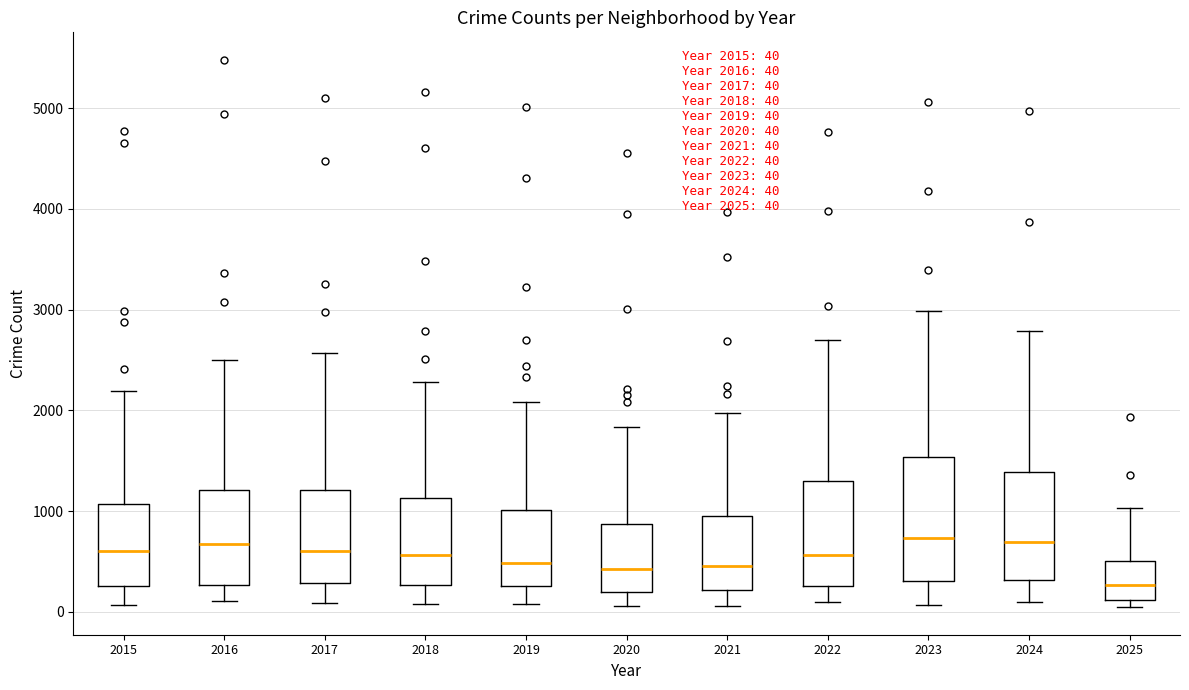

Comparing the boxes themselves (not the whiskers), which one is the tallest?

2023